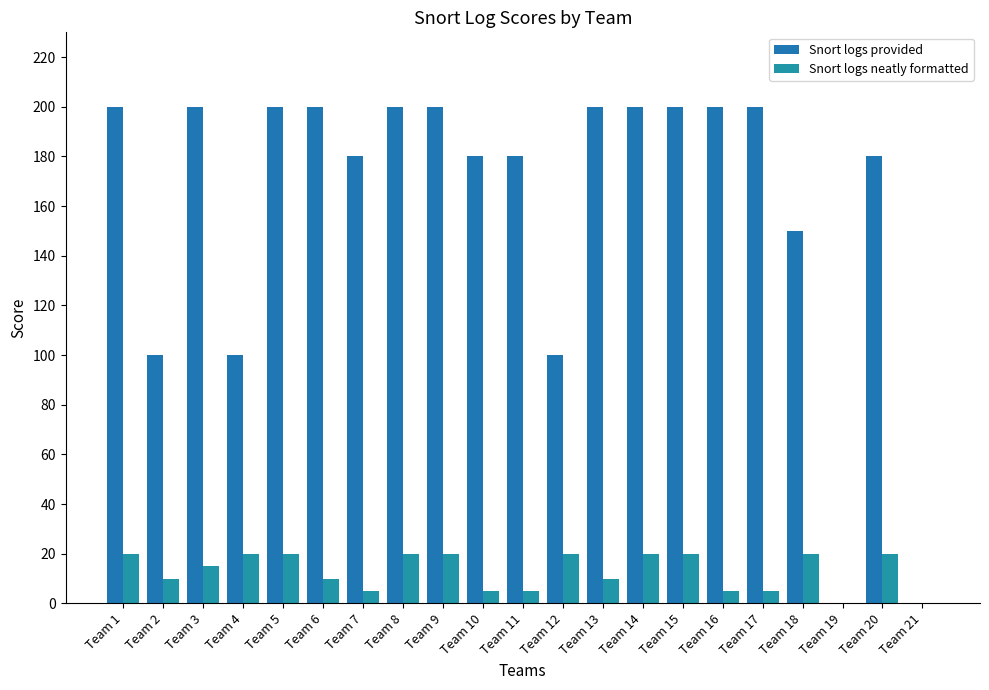

Reading left to right, transcribe all the data shown in this chart.

Snort logs provided: Team 1=200	Team 2=100	Team 3=200	Team 4=100	Team 5=200	Team 6=200	Team 7=180	Team 8=200	Team 9=200	Team 10=180	Team 11=180	Team 12=100	Team 13=200	Team 14=200	Team 15=200	Team 16=200	Team 17=200	Team 18=150	Team 19=0	Team 20=180	Team 21=0
Snort logs neatly formatted: Team 1=20	Team 2=10	Team 3=15	Team 4=20	Team 5=20	Team 6=10	Team 7=5	Team 8=20	Team 9=20	Team 10=5	Team 11=5	Team 12=20	Team 13=10	Team 14=20	Team 15=20	Team 16=5	Team 17=5	Team 18=20	Team 19=0	Team 20=20	Team 21=0